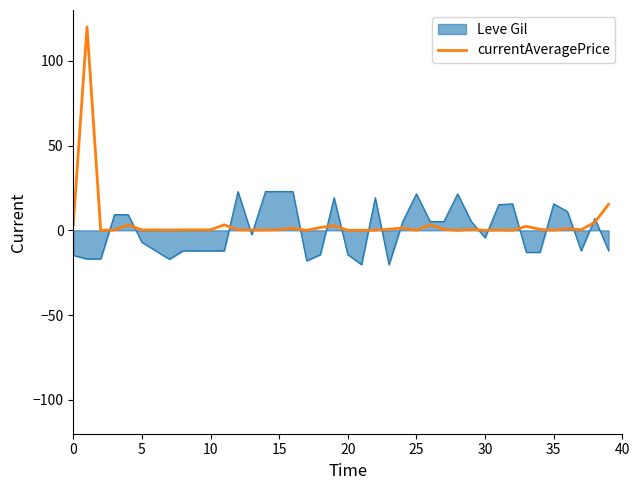

Count the number of data series in this chart.

2